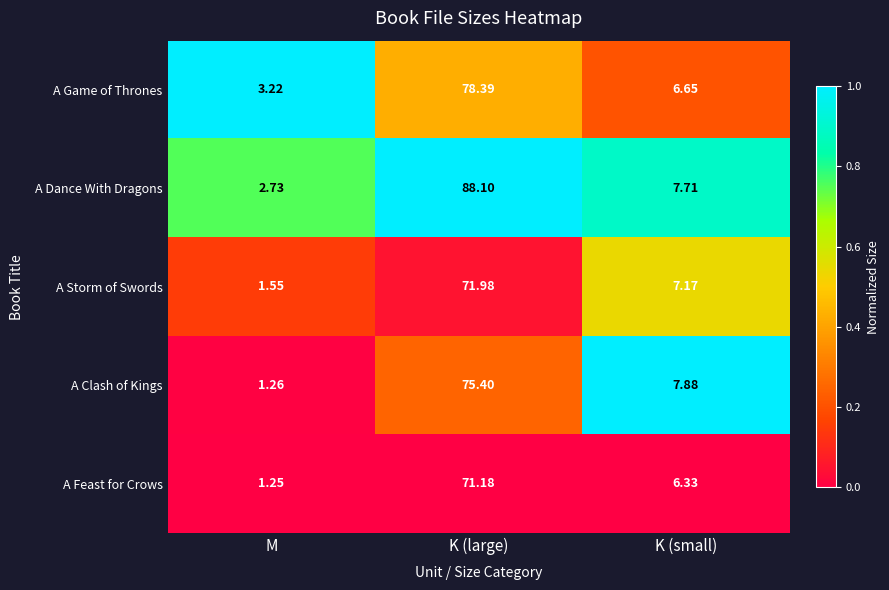

At which label is A Clash of Kings closest to 38?

K (small)